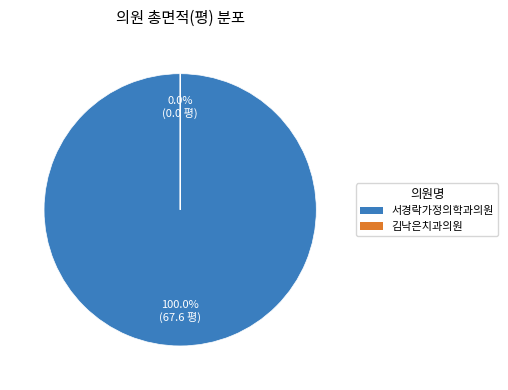

What is the smallest slice in the pie chart?

김낙은치과의원